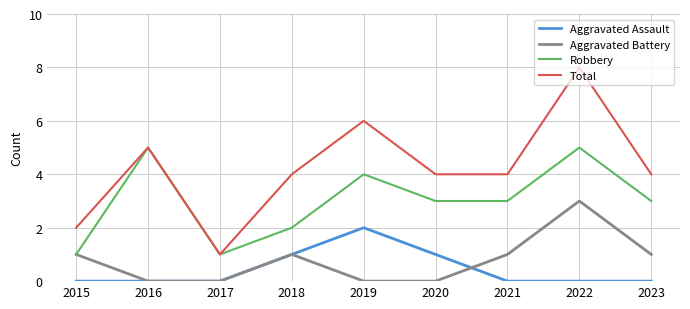

Is the value of Total at 2020 greater than the value of Aggravated Battery at 2016?

Yes